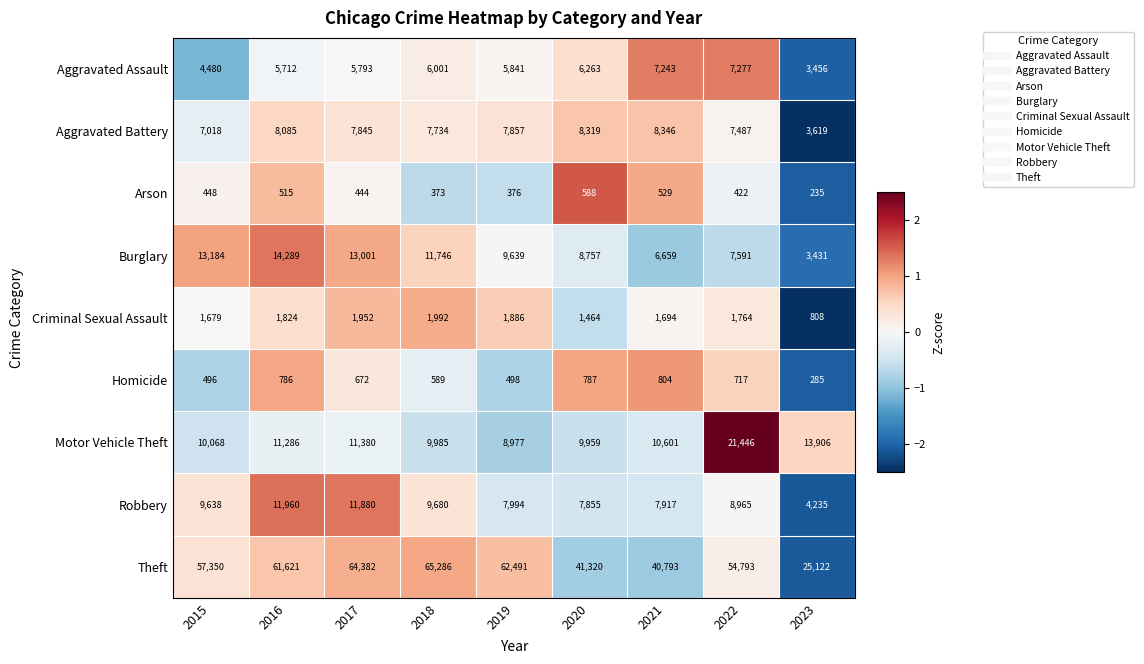

Is it true that Homicide equals 285 at 2023?

True